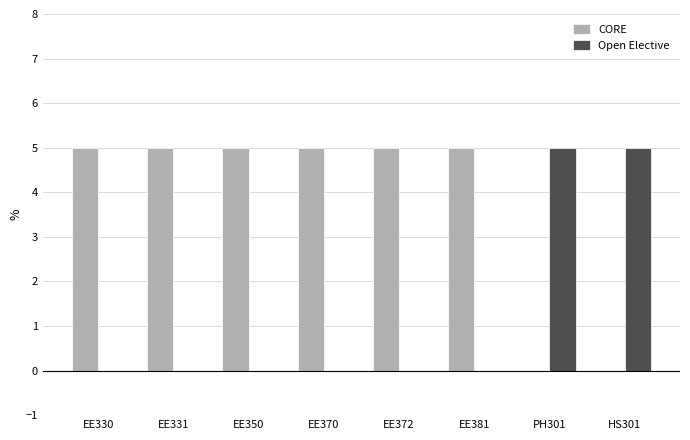

Reading left to right, list all the values displayed in this chart.

CORE: 5	5	5	5	5	5	0	0
Open Elective: 0	0	0	0	0	0	5	5